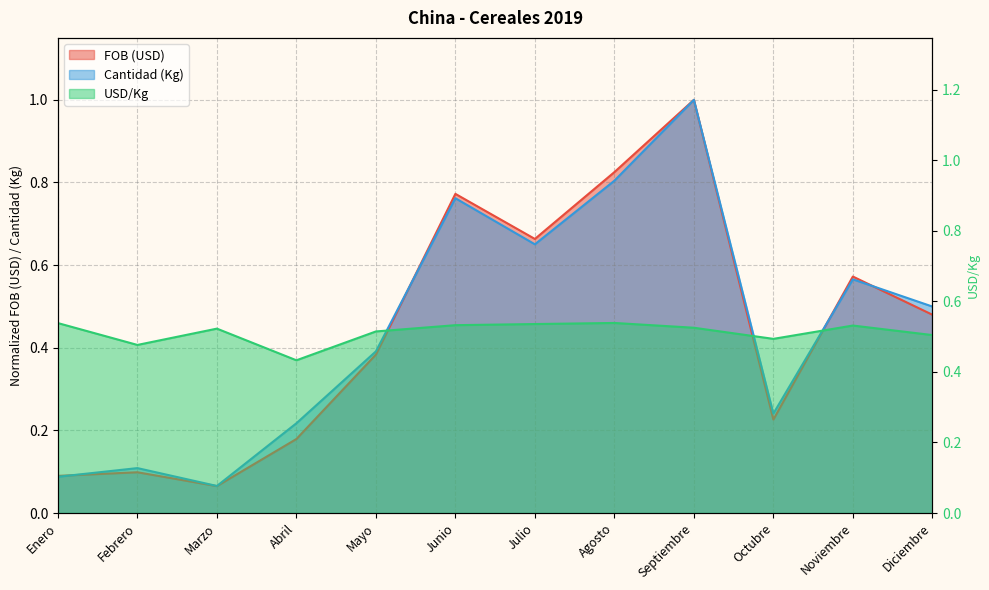

Reading left to right, extract all data points from this chart.

FOB (USD): 0.1	0.1	0.1	0.2	0.4	0.8	0.7	0.8	1.0	0.2	0.6	0.5
Cantidad (Kg): 0.1	0.1	0.1	0.2	0.4	0.8	0.7	0.8	1.0	0.2	0.6	0.5
USD/Kg: 0.5	0.5	0.5	0.4	0.5	0.5	0.5	0.5	0.5	0.5	0.5	0.5